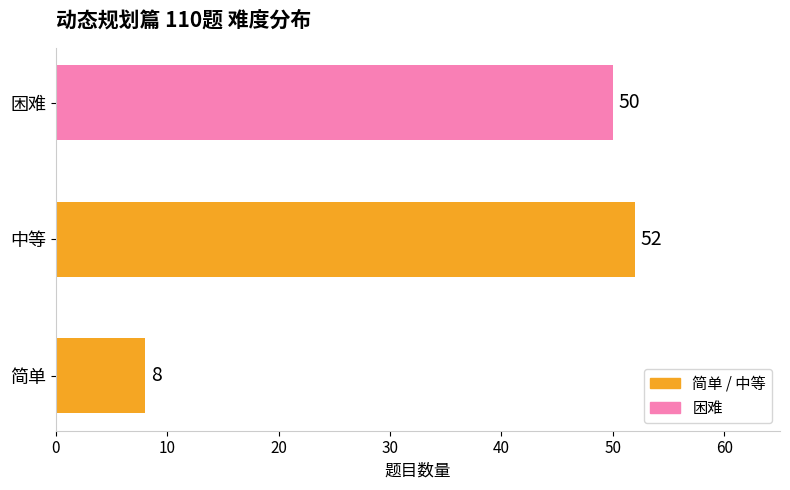

What is the difference between the second highest and minimum values?

42